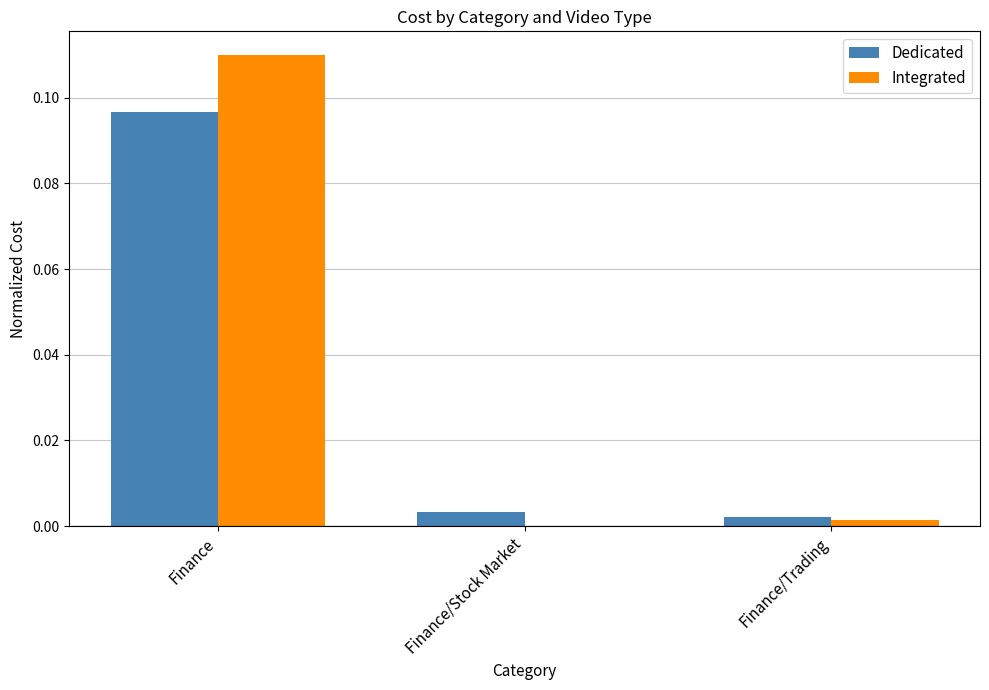

How many distinct data groups are displayed?

2